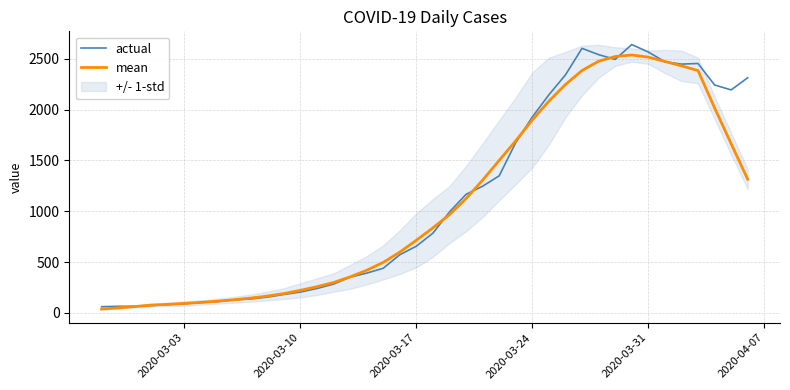

What is the lowest value of the actual series?

61.0